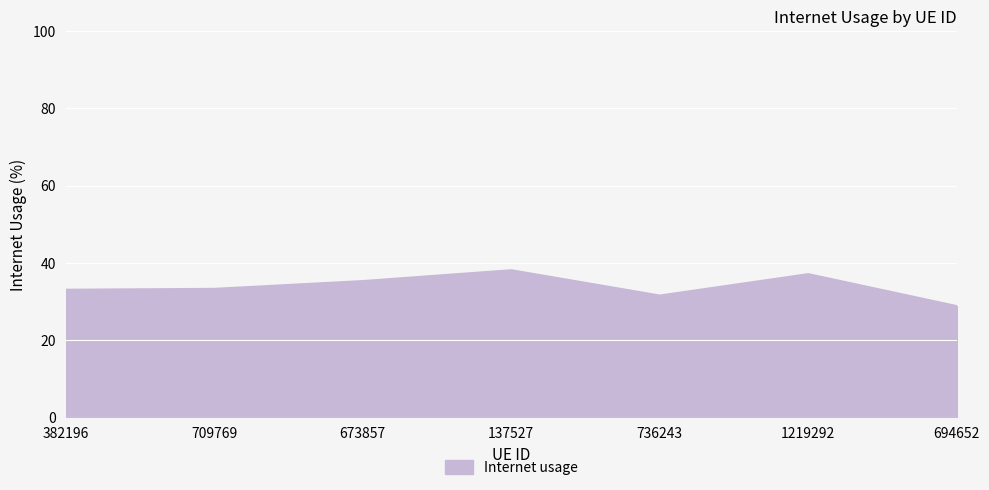

Between 736243 and 709769, which is larger?

709769